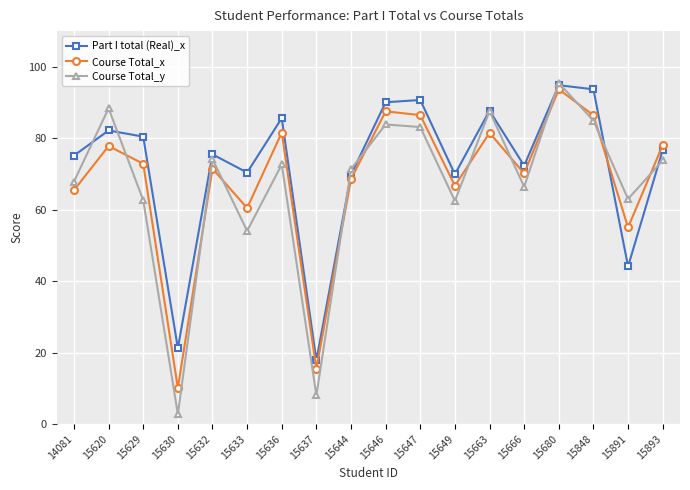

List the series in order of their overall mean, lowest first.

Course Total_y, Course Total_x, Part I total (Real)_x